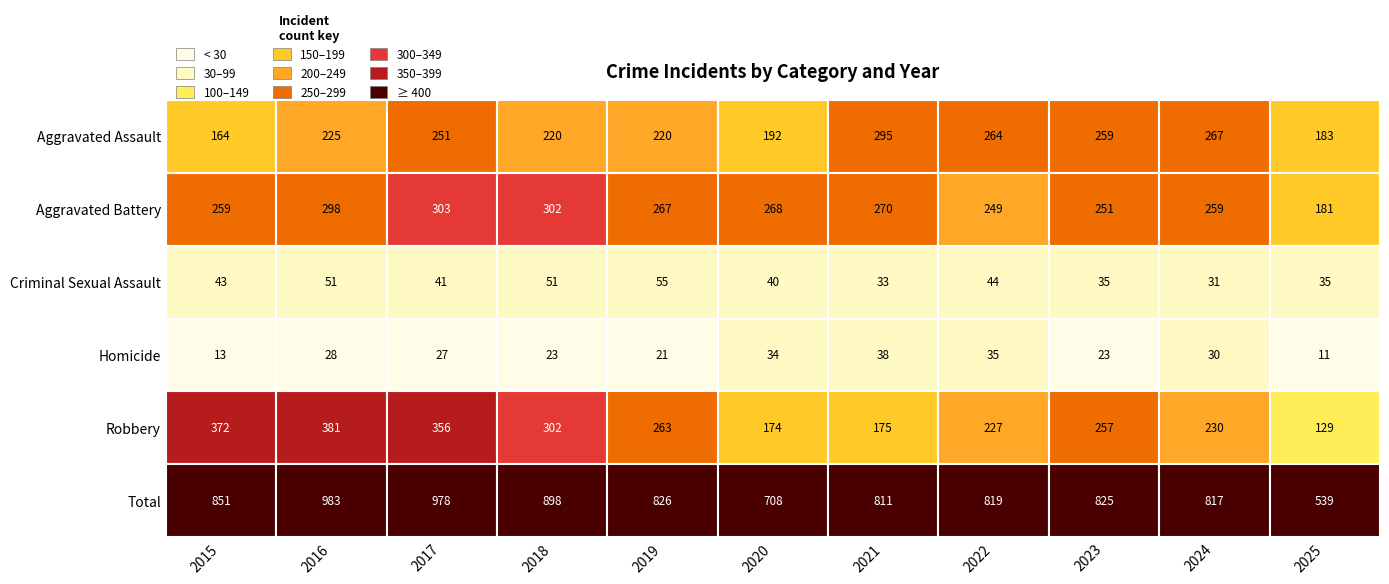

What is the difference between the maximum and minimum values in the Homicide series?

27